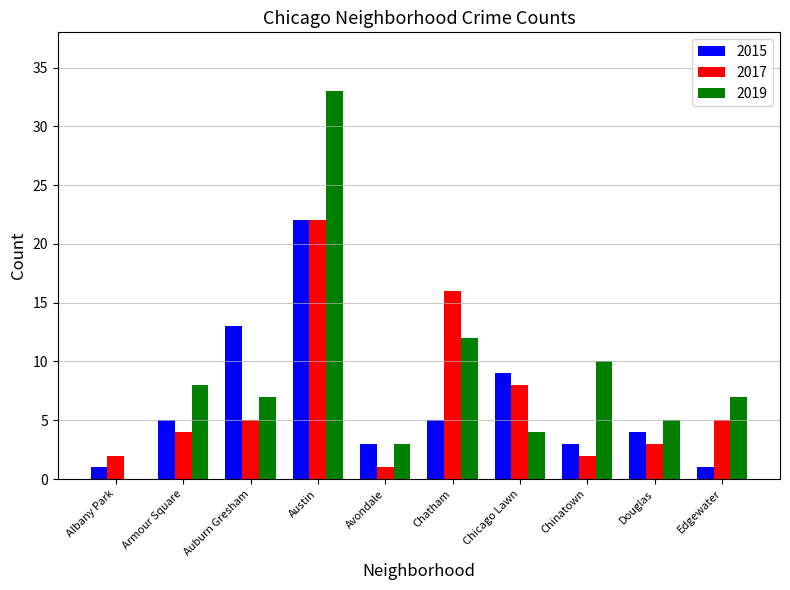

The 2015 series shows 15 at Chicago Lawn. True or false?

False